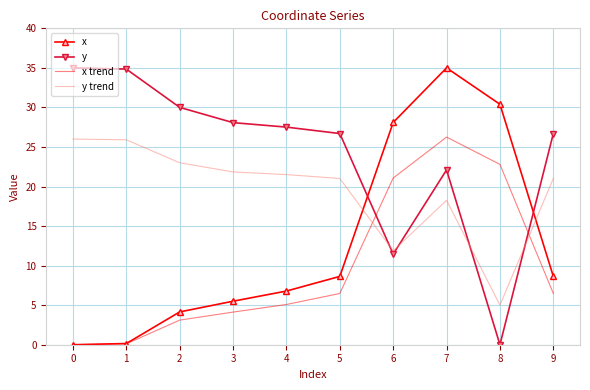

Where does the x trend series first go above 6?

5